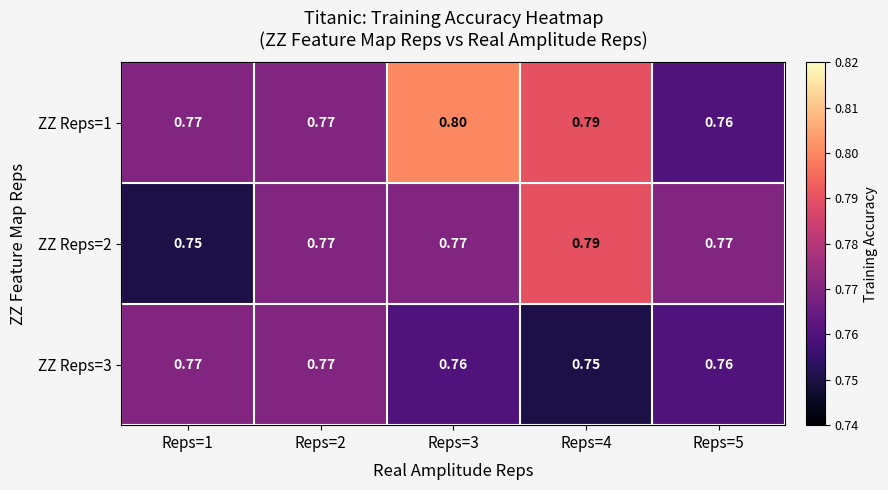

Is the value of ZZ Reps=3 at Reps=5 greater than the value of ZZ Reps=2 at Reps=2?

No